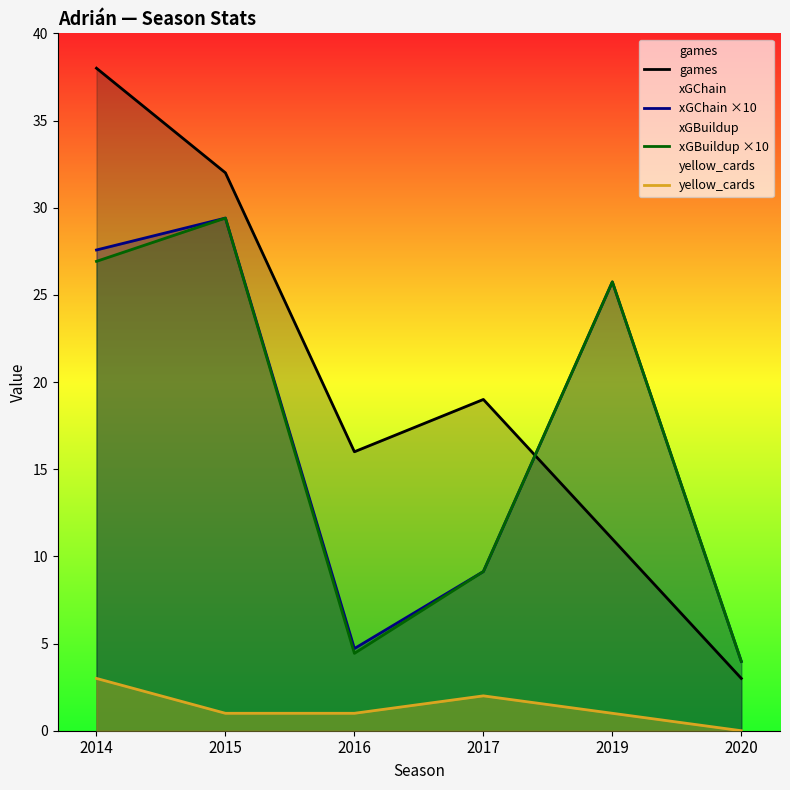

What is the value of the yellow_cards point at the 3rd from the left?

1.0